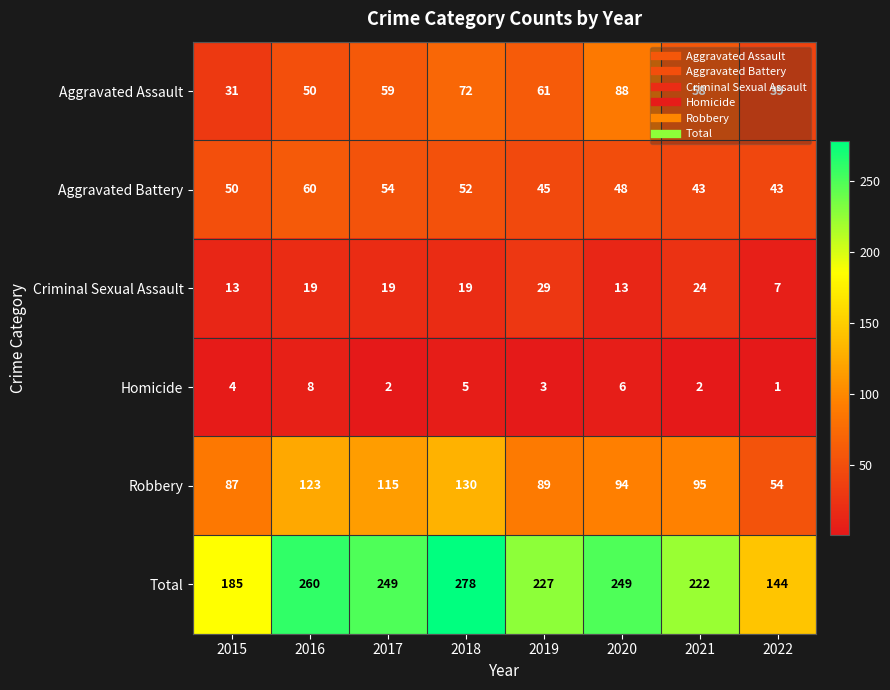

How many series are shown in this chart?

6